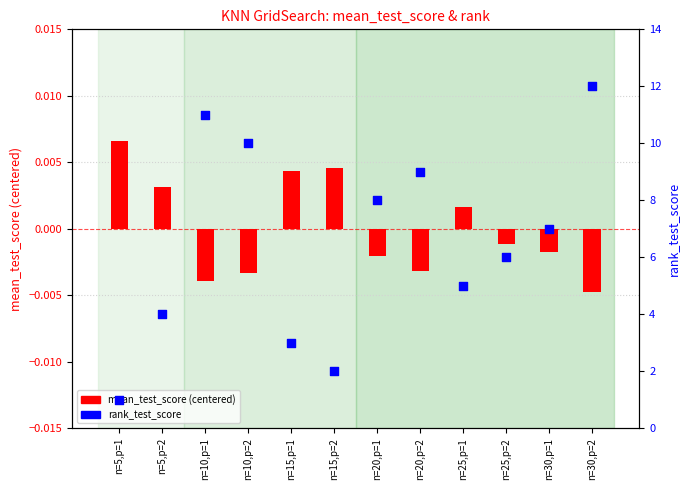

Which series reaches the maximum Y coordinate?

rank_test_score